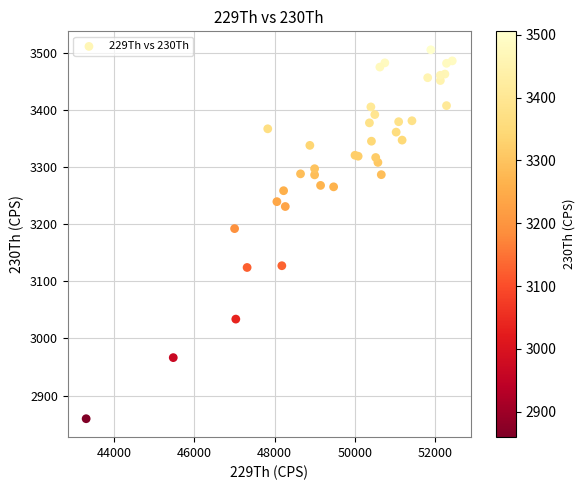

What Y value in the scatter plot is closest to 3182?

3192.4